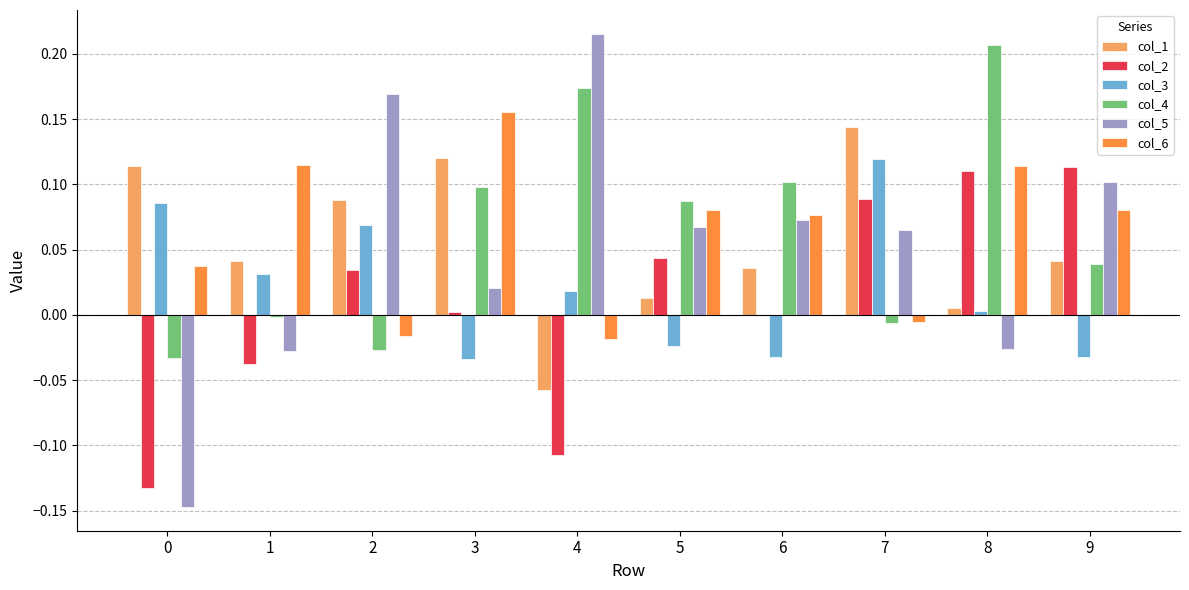

Which series changed the most between 3 and 5?

col_1